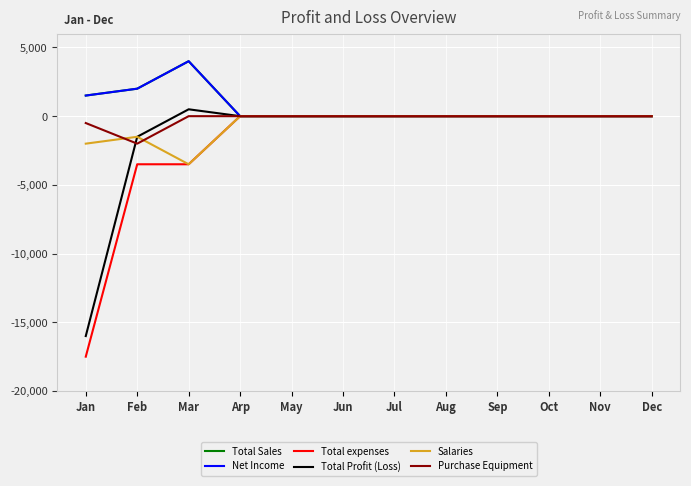

Is it true that Total expenses equals 0 at Oct?

True